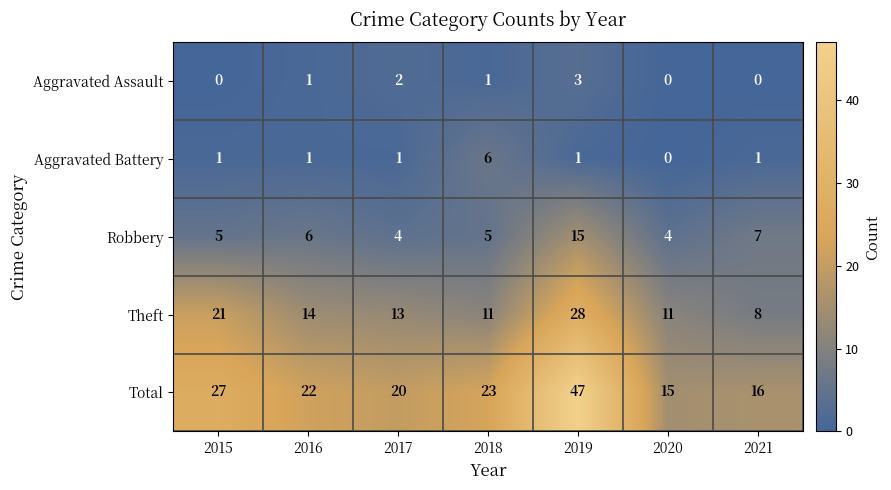

The Total series shows 38 at 2016. True or false?

False